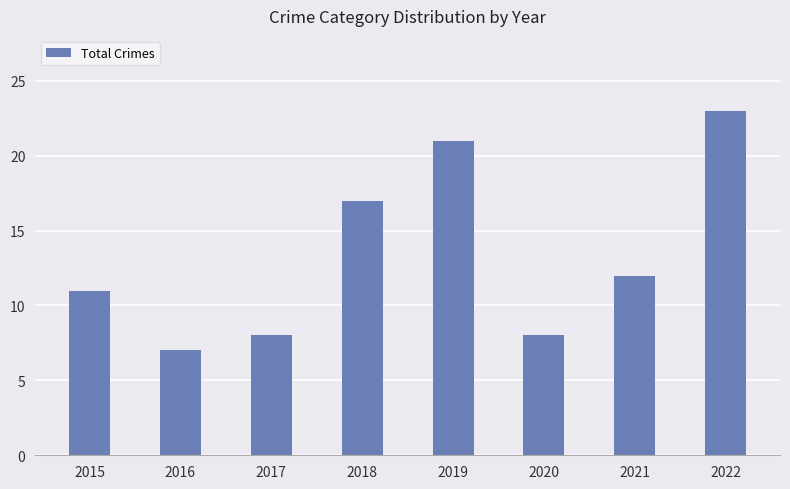

The value at 2015 is 11. True or false?

True